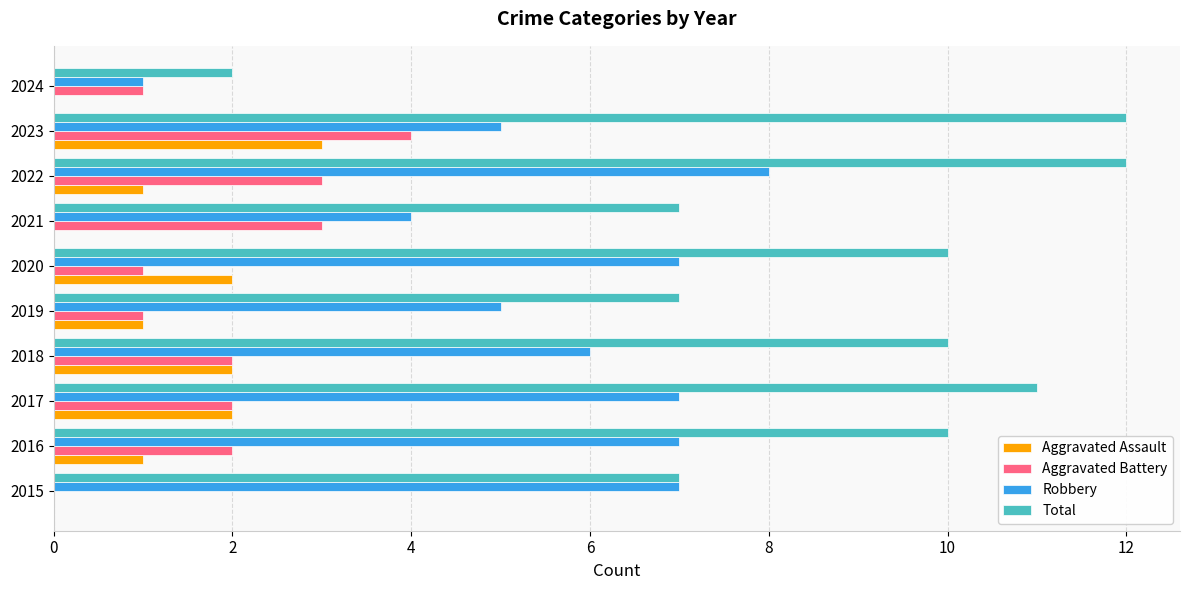

Which series has the largest total across all categories?

Total